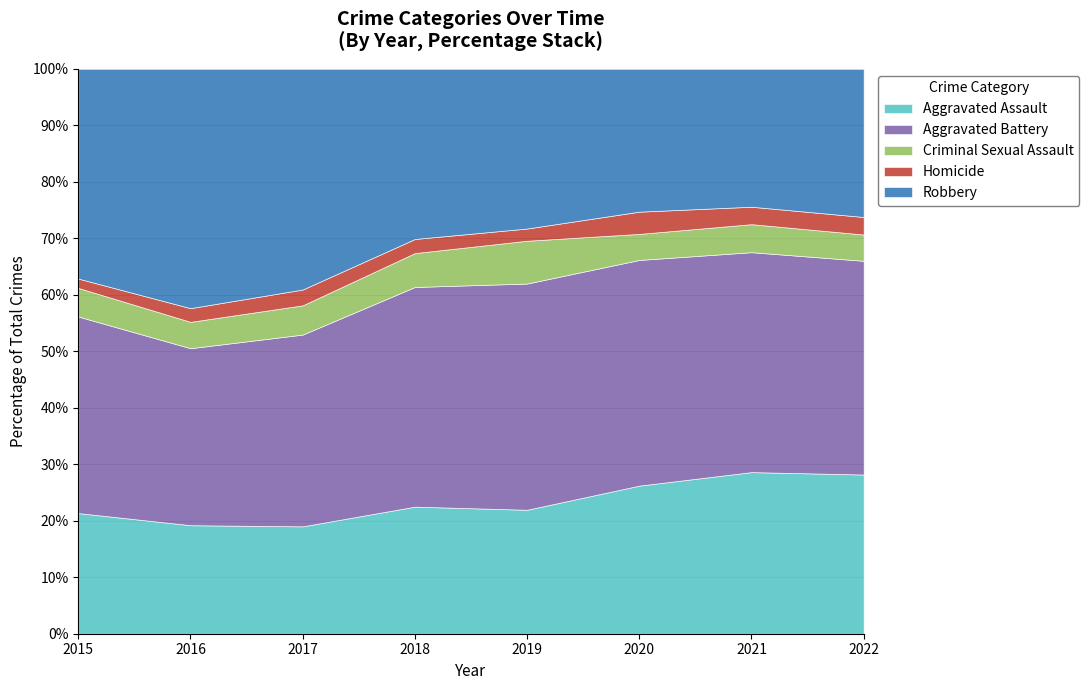

At 2017, list the series in order from largest to smallest.

Robbery, Aggravated Battery, Aggravated Assault, Criminal Sexual Assault, Homicide